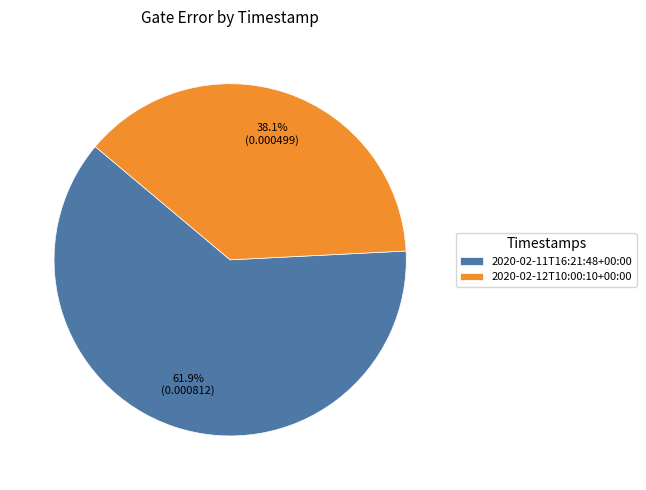

To the nearest percent, what portion does 2020-02-11T16:21:48+00:00 represent?

62%